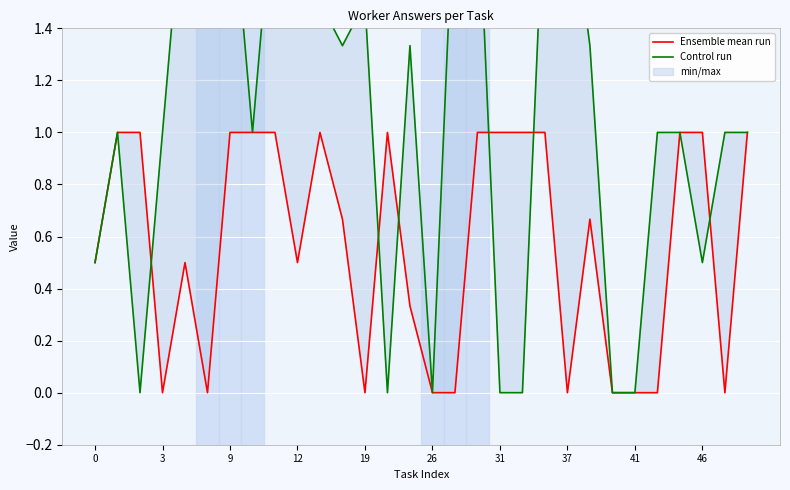

What is the difference between the highest and lowest values at 19?

1.5